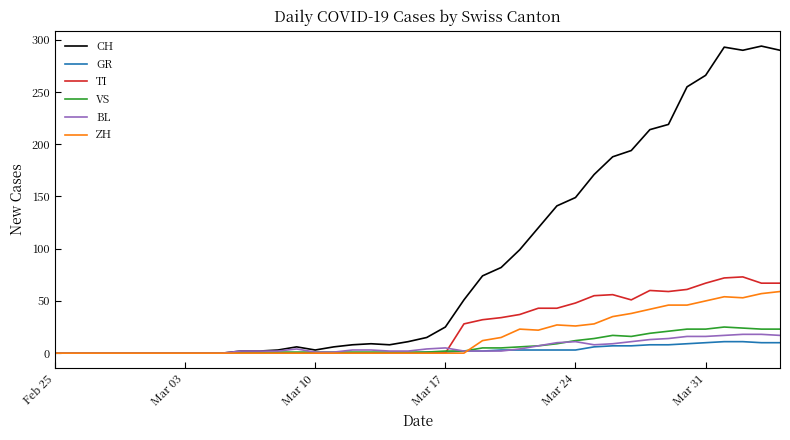

Which series has the widest spread of values?

CH